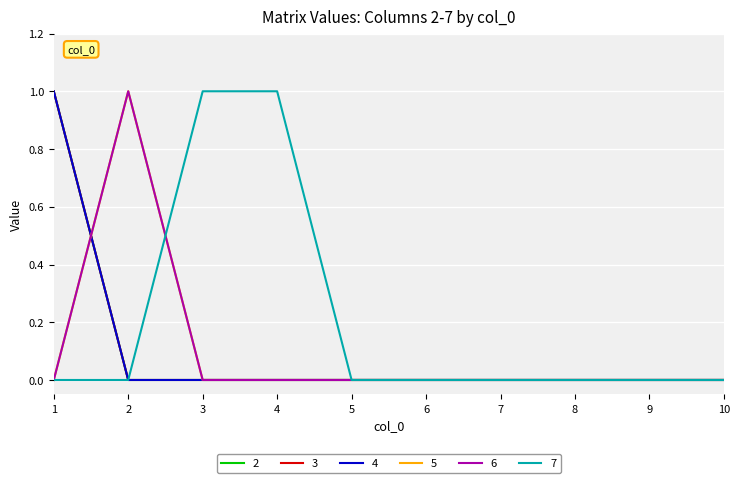

Is this an area chart (filled region under the line)?

No